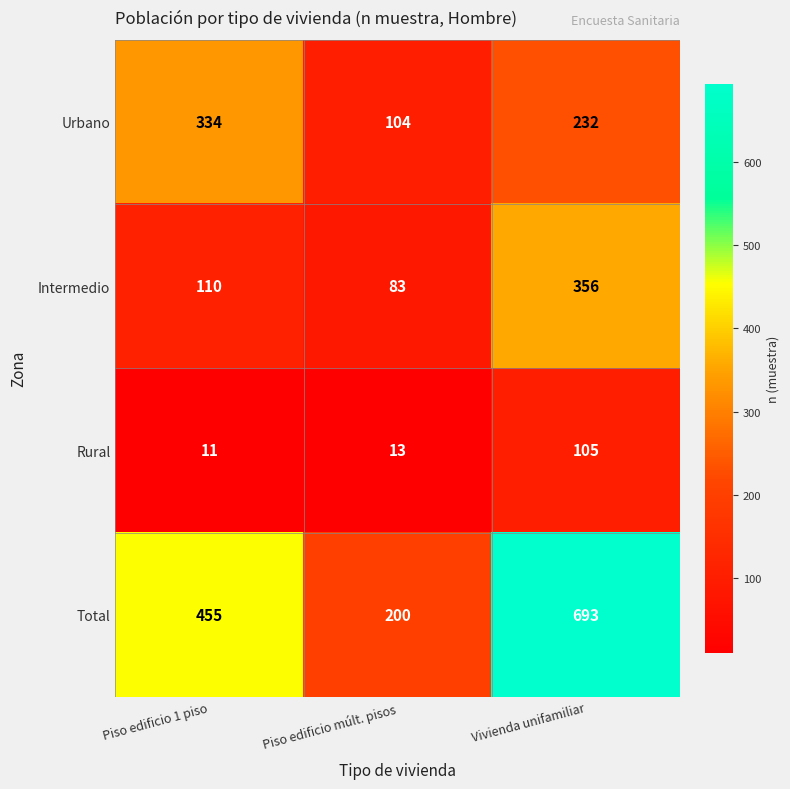

What is the sum of the Total values at Piso edificio múlt. pisos and Piso edificio 1 piso?

655